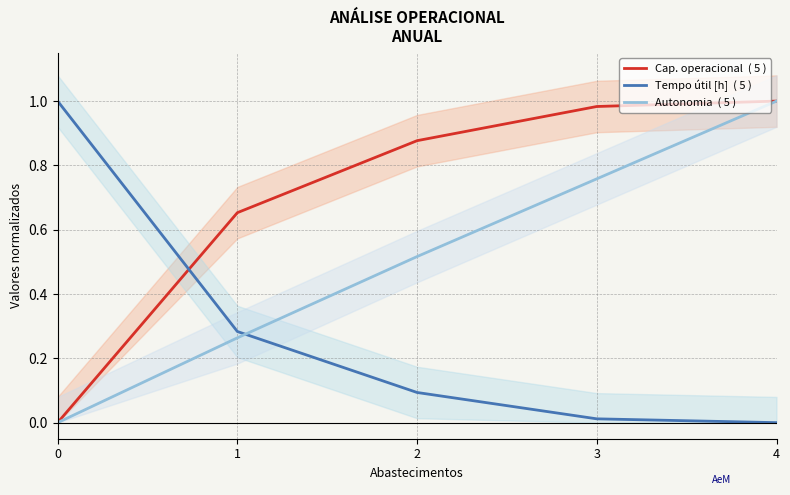

What is the difference between the maximum and second lowest values in the Autonomia  ( 5 ) series?

0.7